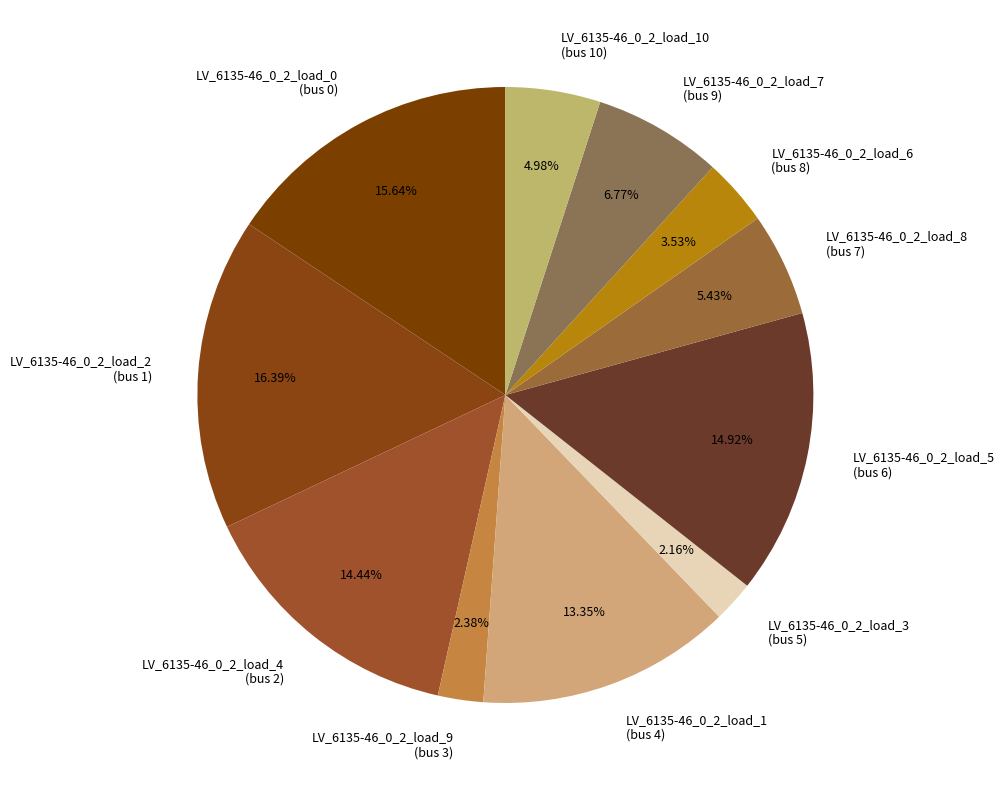

Count the number of slices in the pie.

11